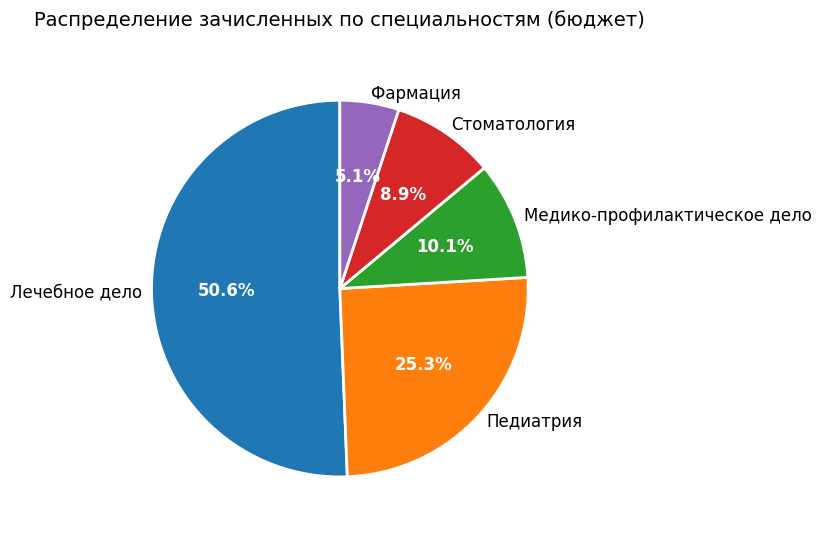

Is it true that Педиатрия is 25% of the pie?

True